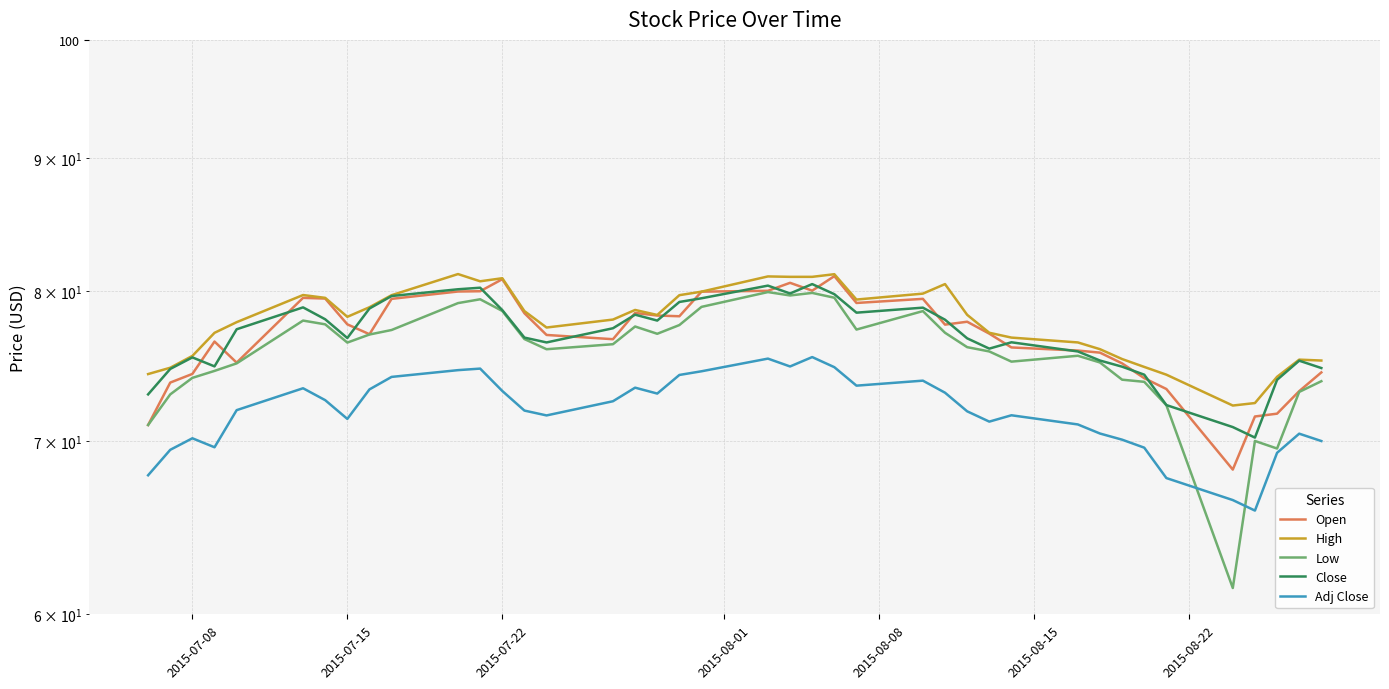

Which series has the largest range (max minus min)?

Low